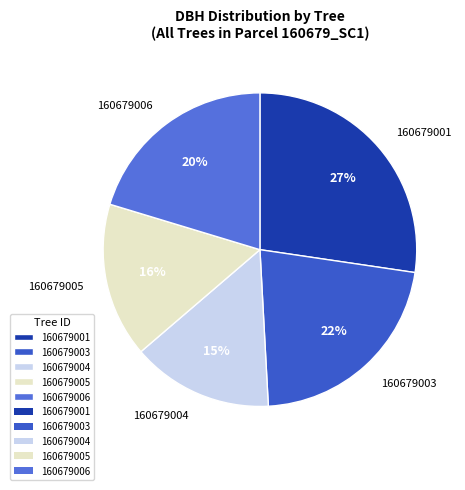

What is the largest slice in the pie chart?

160679001